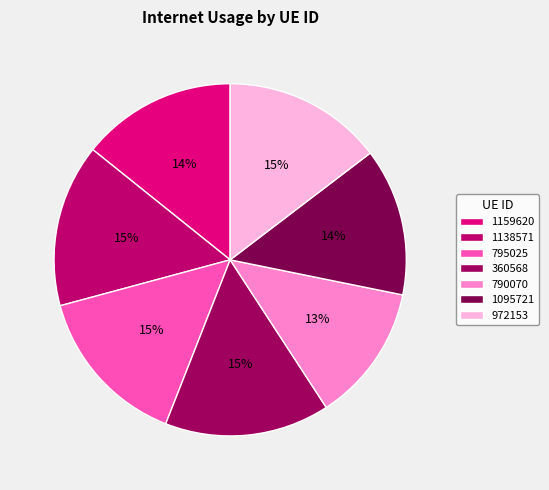

Rank the categories by value from lowest to highest.

790070, 1095721, 1159620, 972153, 795025, 1138571, 360568